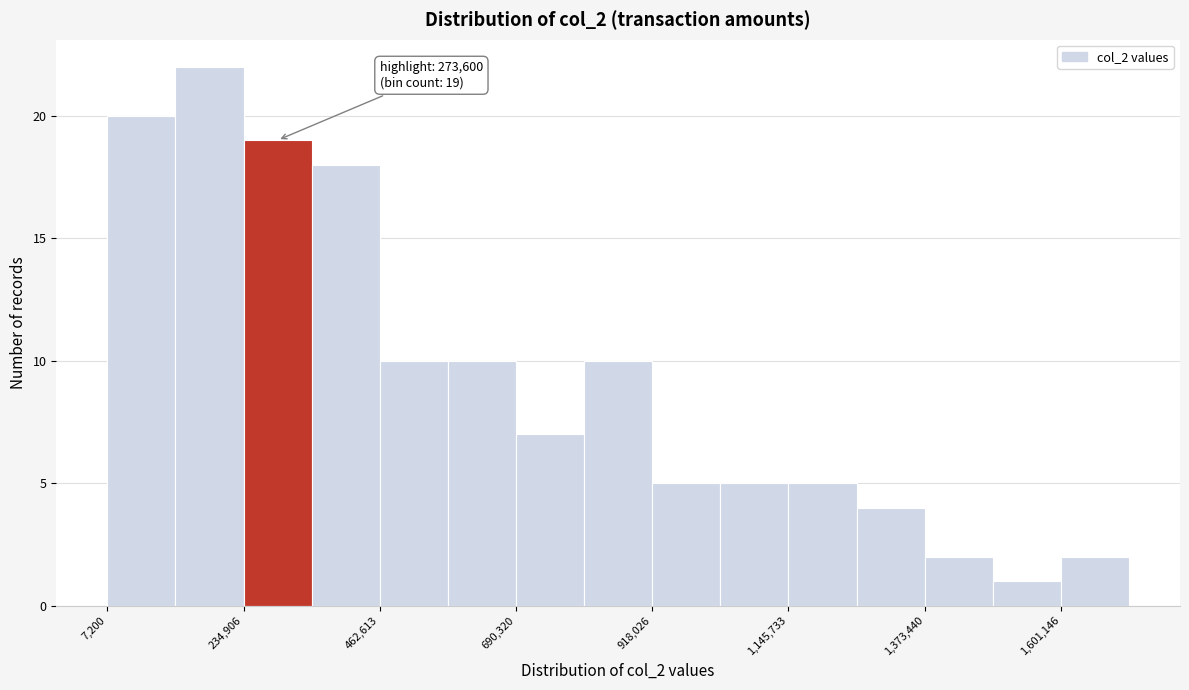

Around what value on the x-axis is the tallest bar? Give the approximate position of its centre, as read against the axis.

200000